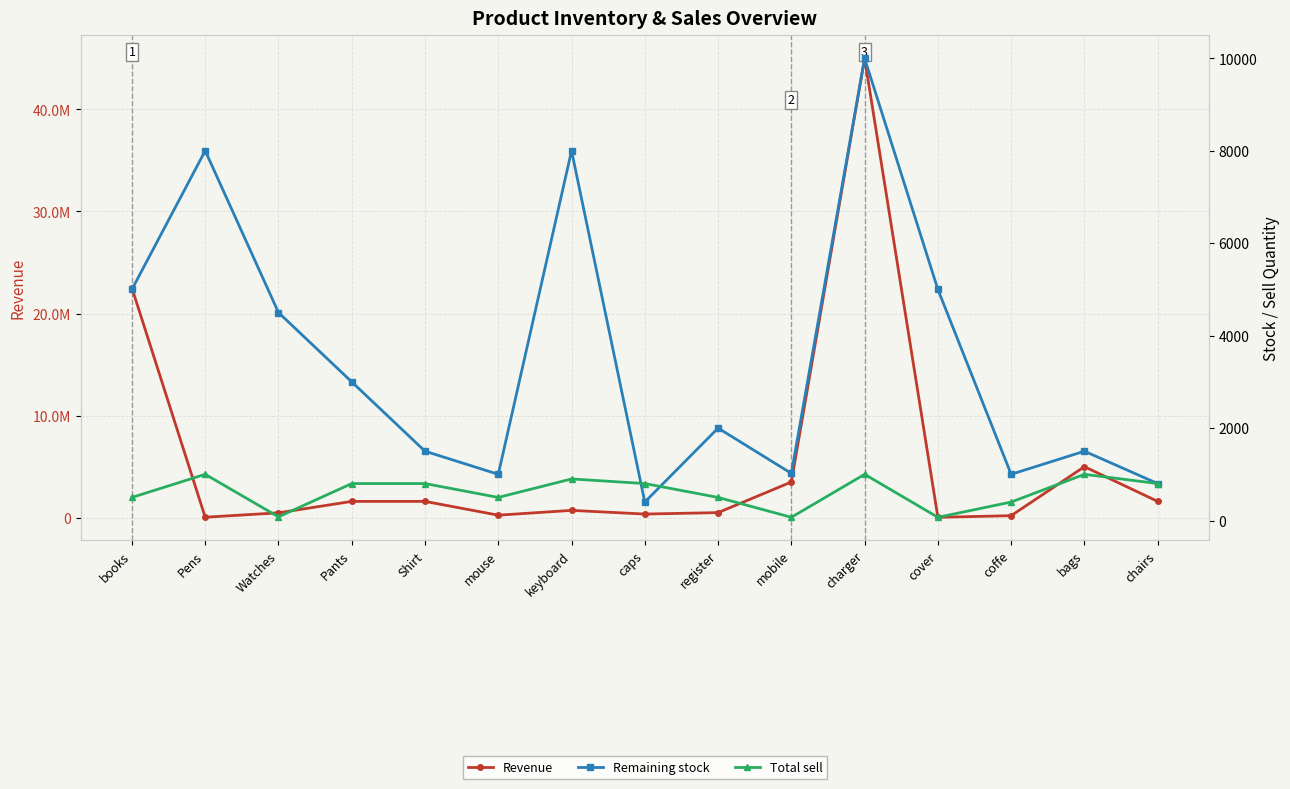

What is the minimum value shown in the chart?

70